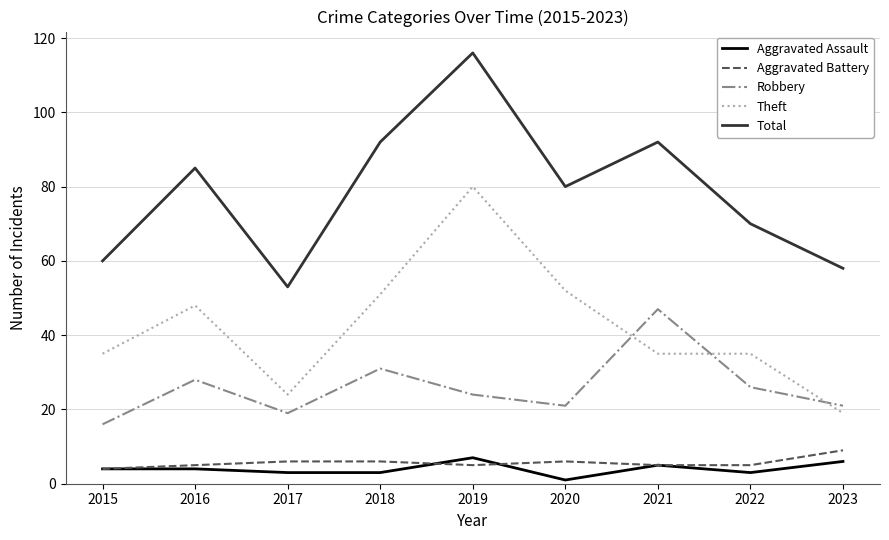

Is the value of Aggravated Assault at 2023 greater than the value of Aggravated Battery at 2021?

Yes